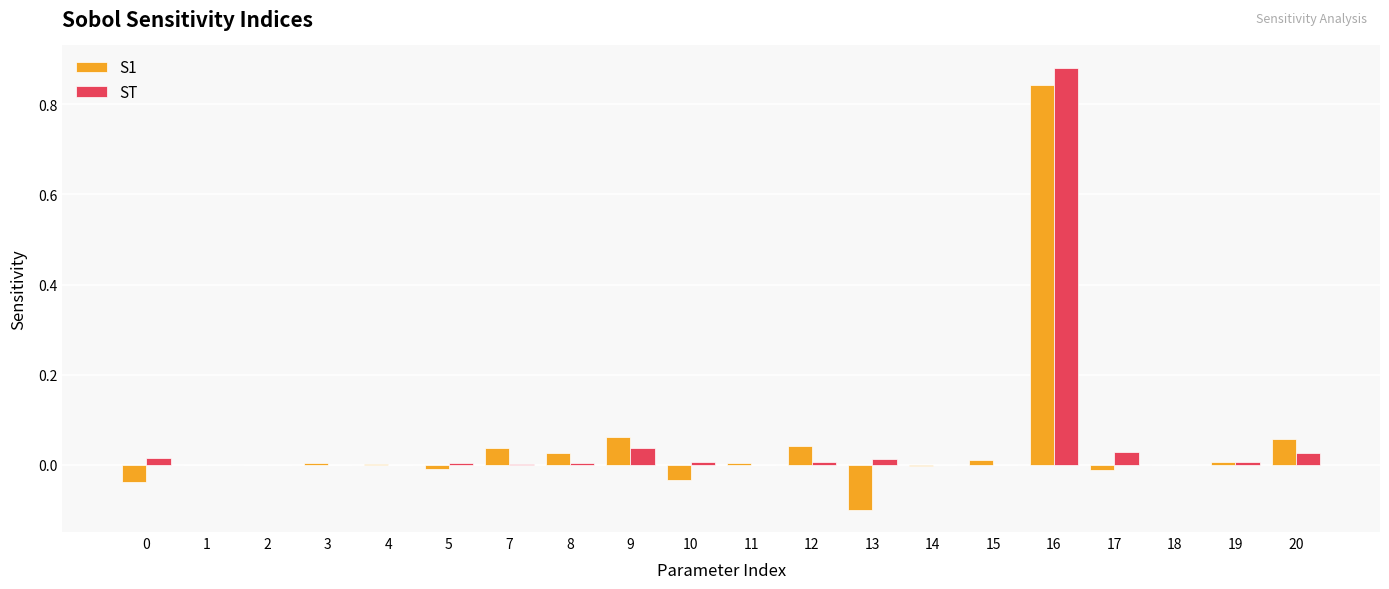

Is it true that S1 equals -0.2 at 13?

False